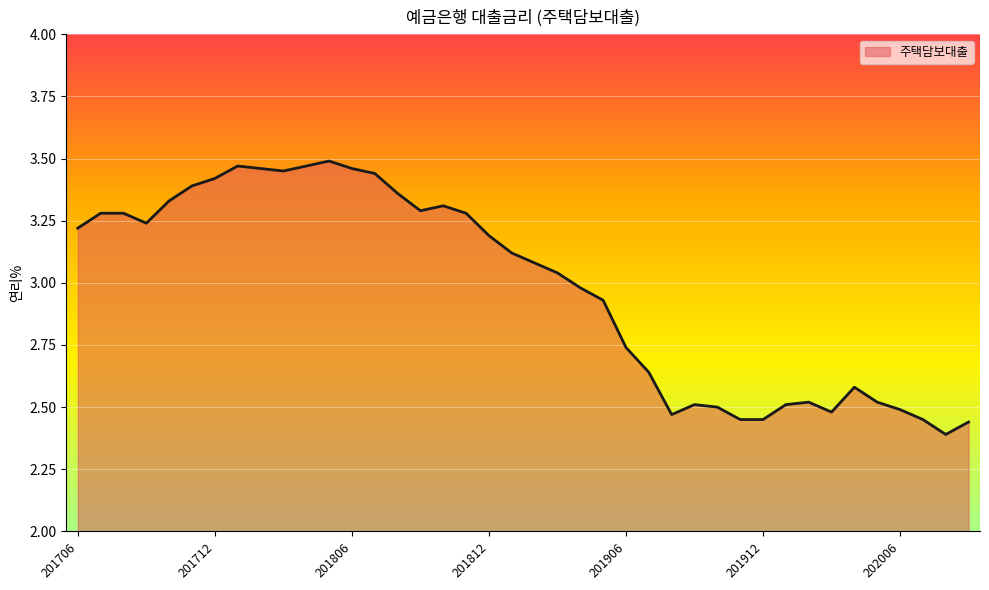

Is this an area chart (filled region under the line)?

Yes